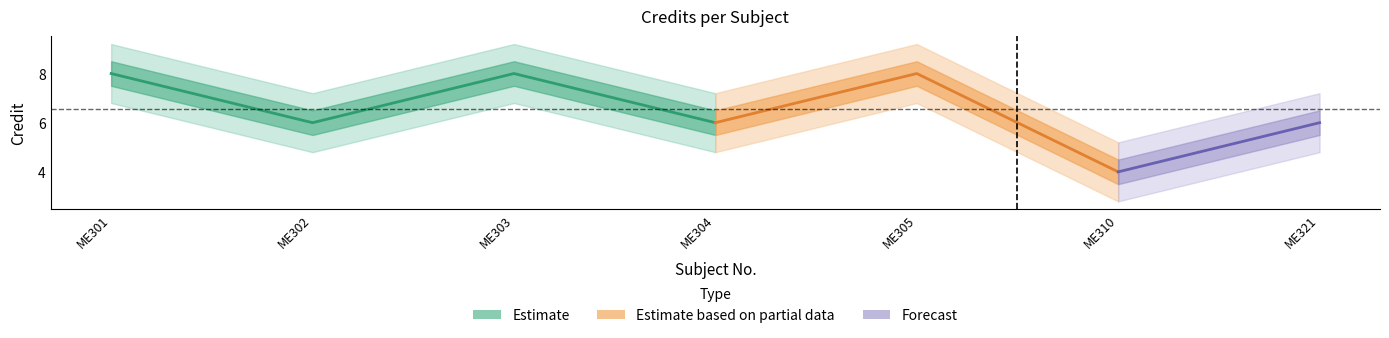

What is the value of the 3rd point from the left?

8